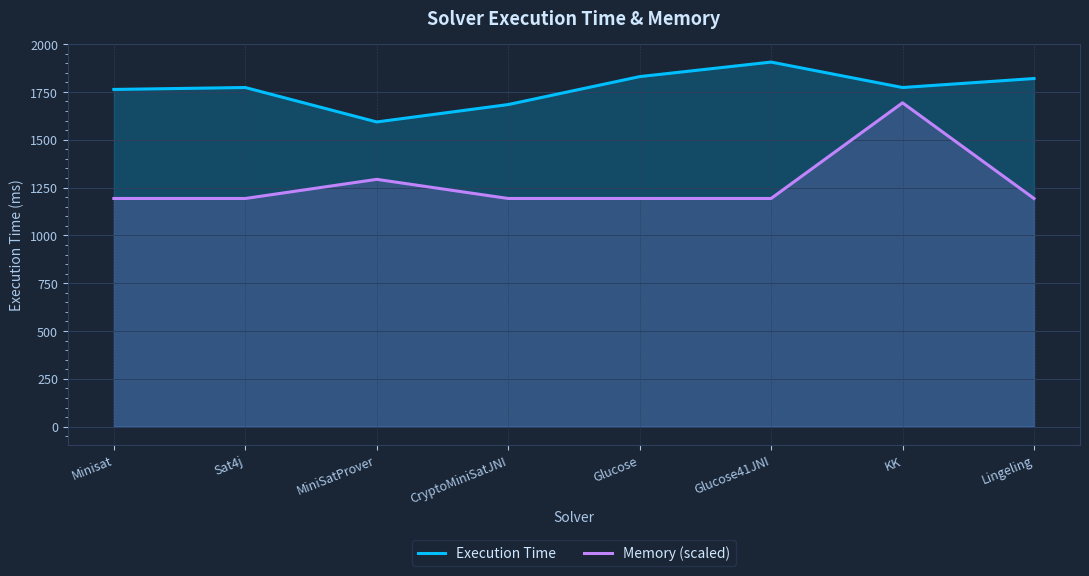

Rank the series by their maximum value, from lowest to highest.

Memory (scaled), Execution Time